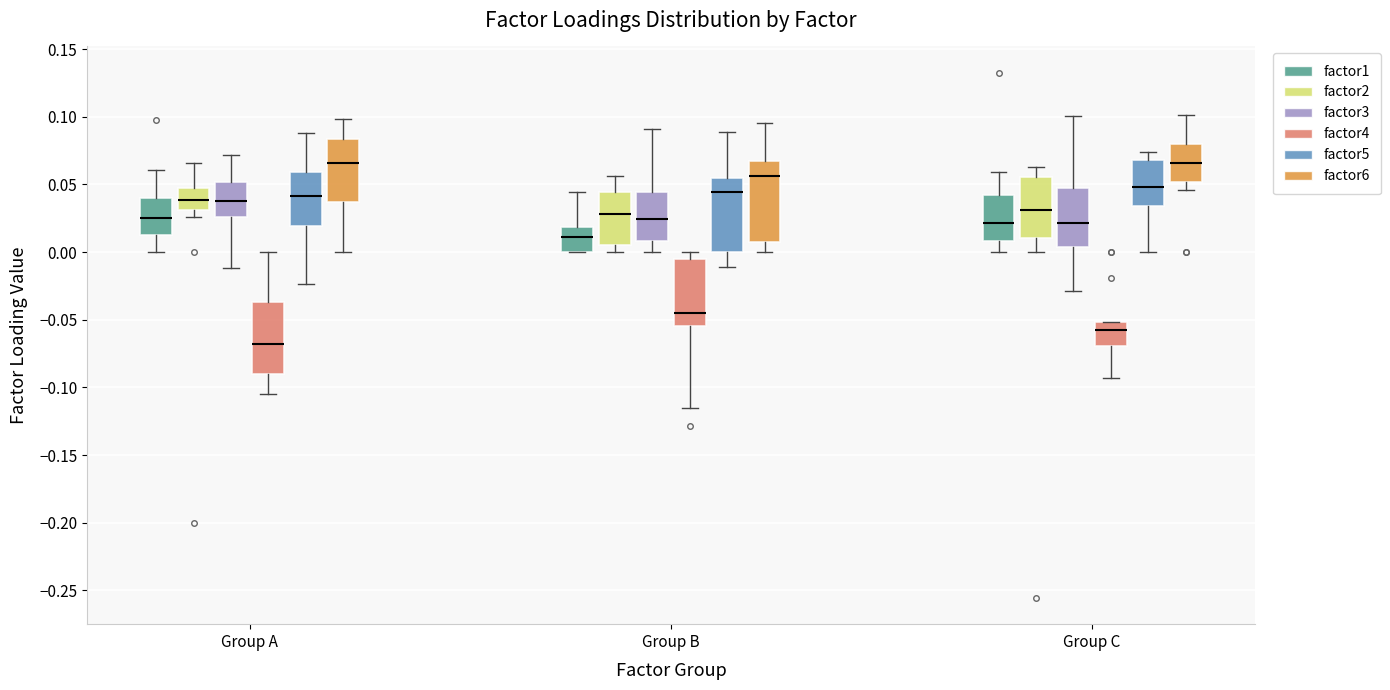

Where is the lower edge of the box for Group A (factor2) on the y-axis? The values are not printed on the chart, so give them approximately, as read against the axis.

0.030